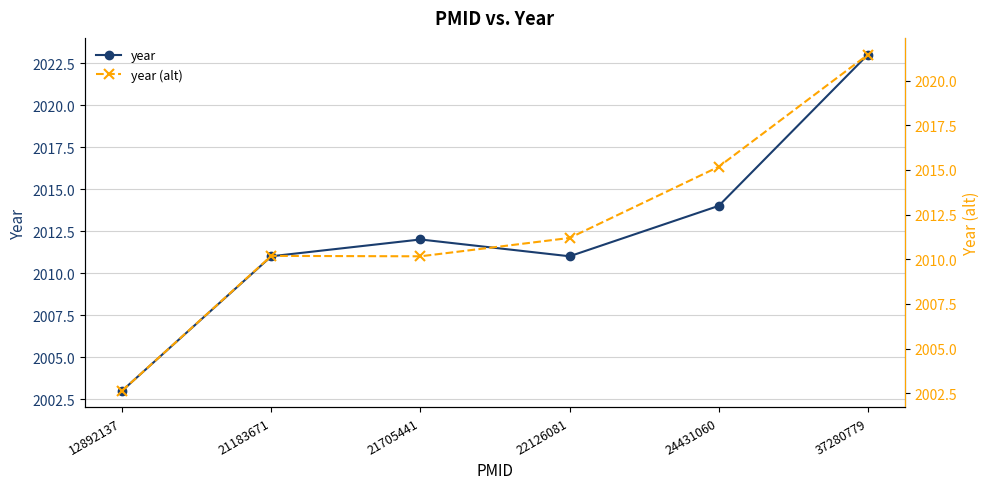

Is it true that year (alt) equals 2010.2 at 21183671?

True